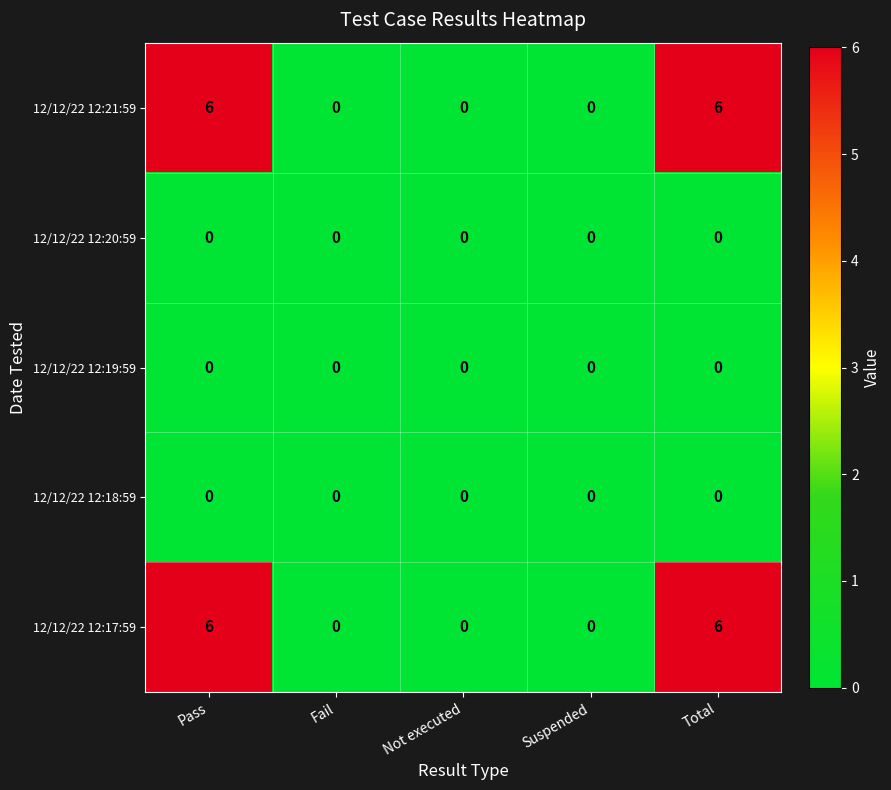

Reading left to right, extract all data points from this chart.

12/12/22 12:21:59: Pass=6	Fail=0	Not executed=0	Suspended=0	Total=6
12/12/22 12:20:59: Pass=0	Fail=0	Not executed=0	Suspended=0	Total=0
12/12/22 12:19:59: Pass=0	Fail=0	Not executed=0	Suspended=0	Total=0
12/12/22 12:18:59: Pass=0	Fail=0	Not executed=0	Suspended=0	Total=0
12/12/22 12:17:59: Pass=6	Fail=0	Not executed=0	Suspended=0	Total=6